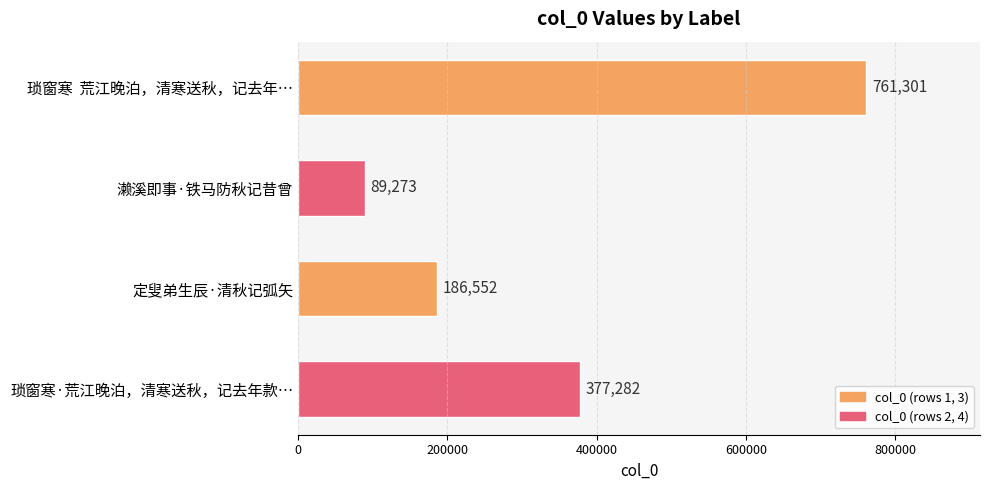

Reading bottom to top, what are all the values shown in this chart?

琐窗寒·荒江晚泊，清寒送秋，记去年款…=377282	定叟弟生辰·清秋记弧矢=186552	濑溪即事·铁马防秋记昔曾=89273	琐窗寒  荒江晚泊，清寒送秋，记去年…=761301